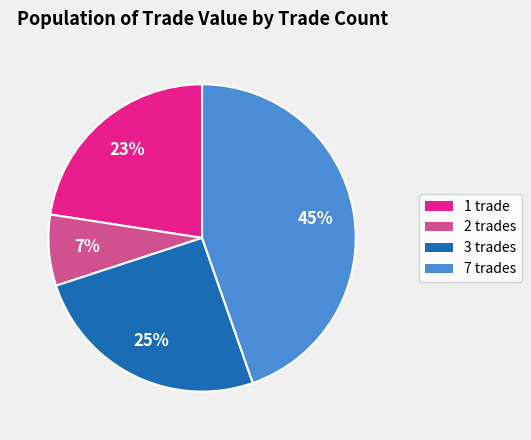

To the nearest percent, what is the average slice percentage?

25%